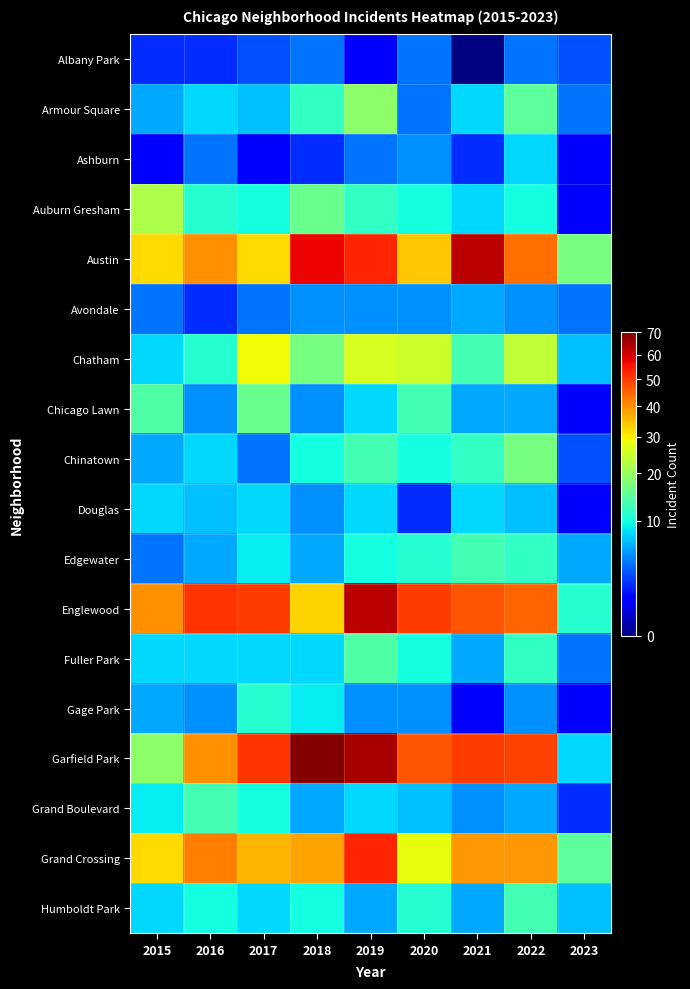

True or false: Humboldt Park has a value of 9.9 at 2023.

False